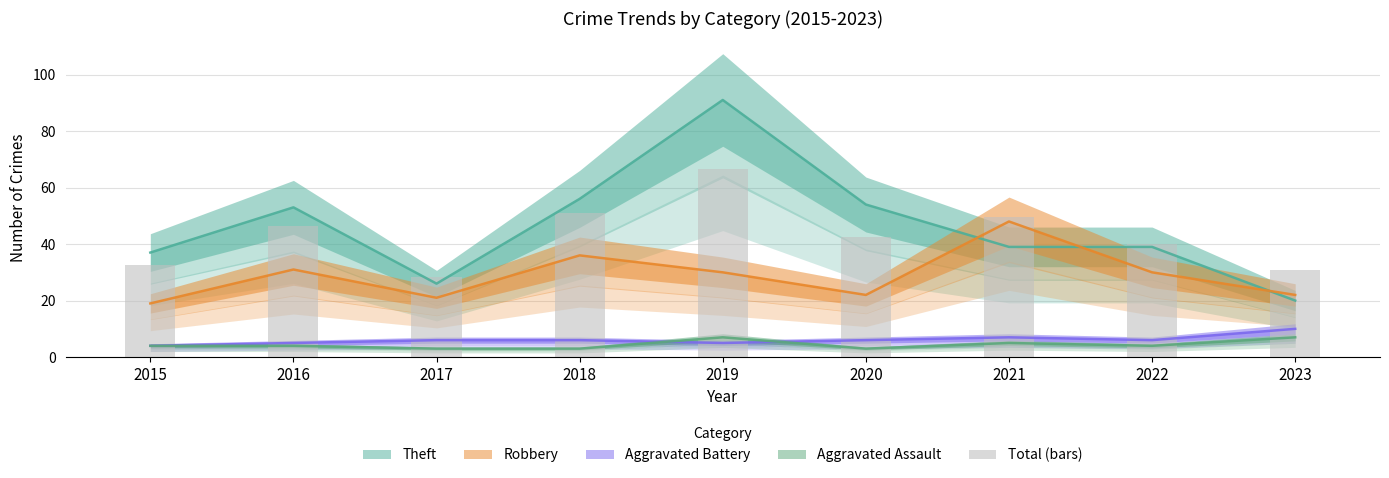

How many data points does each series have?

9